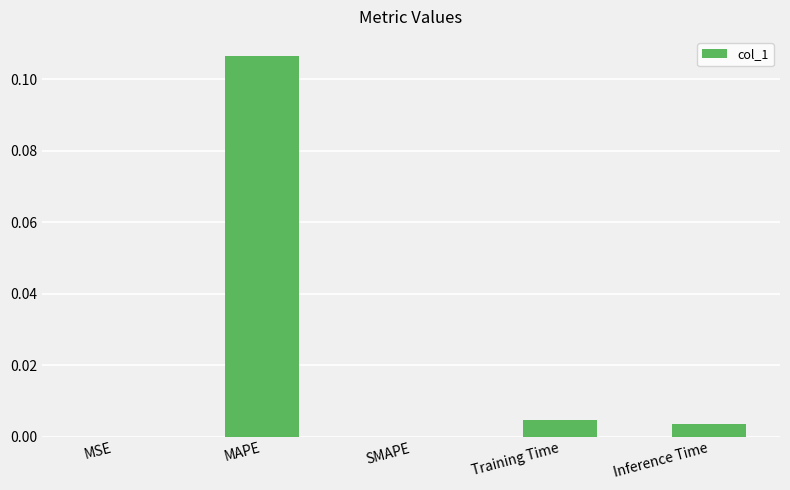

Which category has the highest value across all series?

MAPE